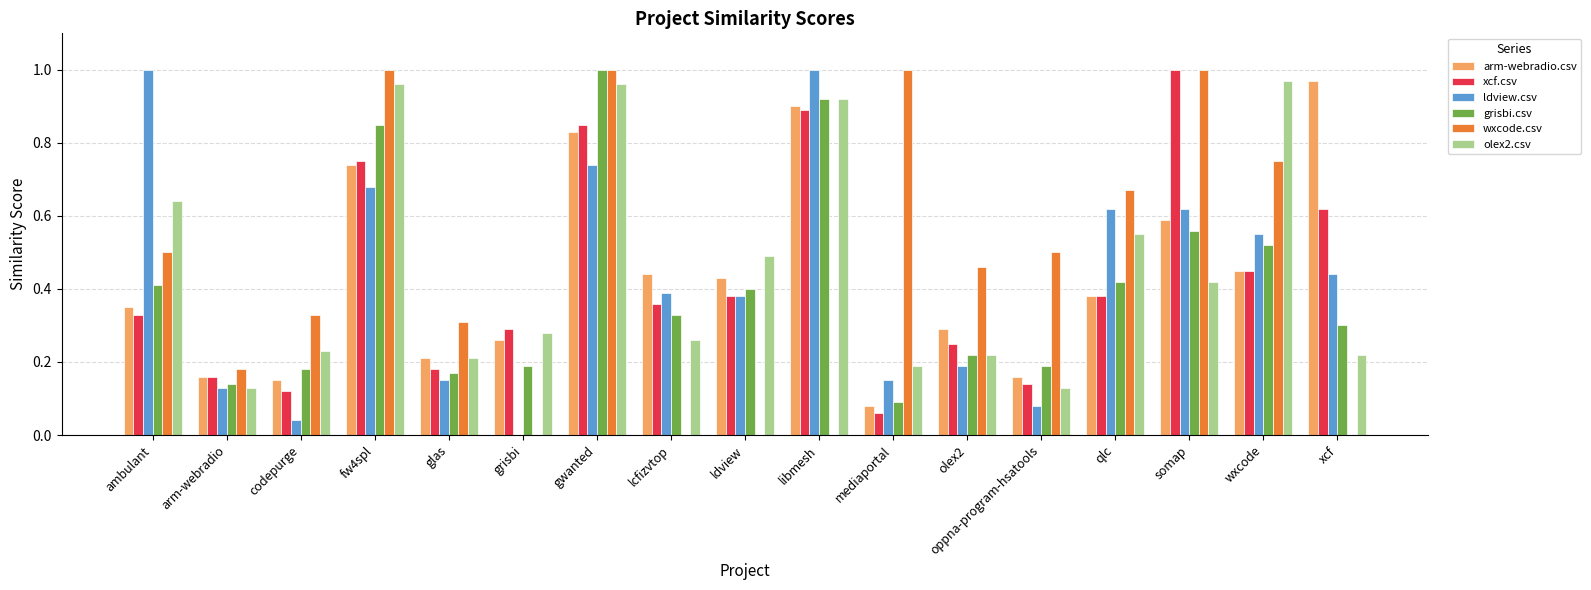

Is it true that ldview.csv equals 1.0 at ambulant?

True